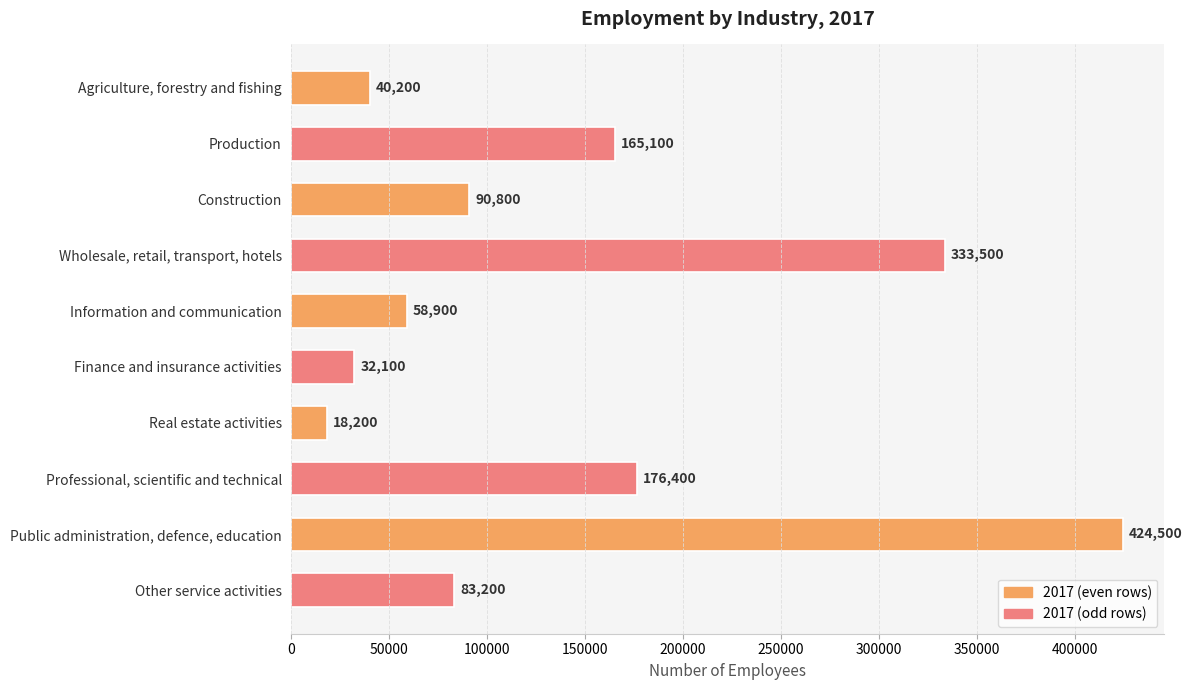

What is the value of the 5th bar from the top?

58900